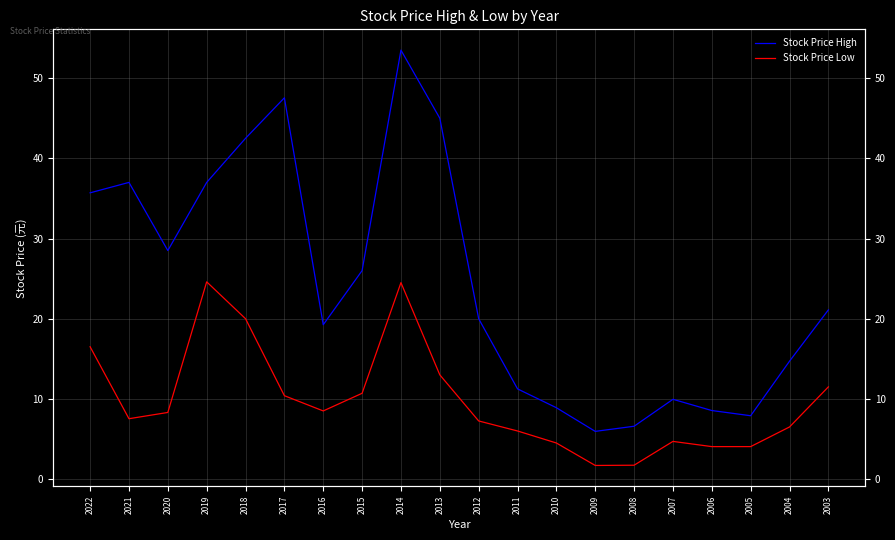

What is the value of the Stock Price High point at the 14th from the left?

6.0